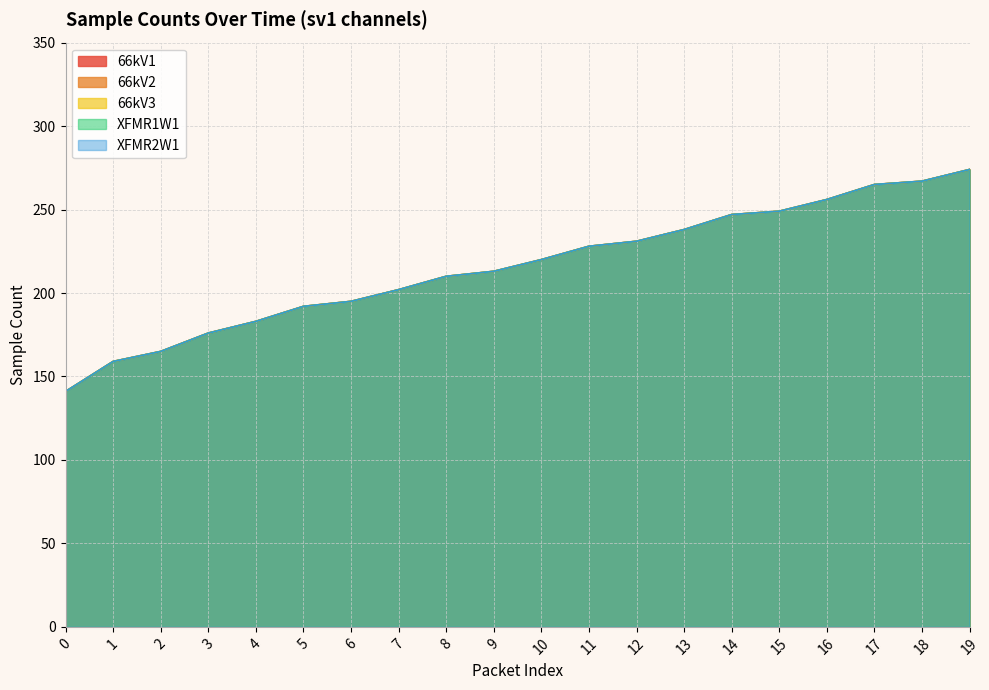

Reading left to right, transcribe all the data shown in this chart.

66kV1: 141	159	165	176	183	192	195	202	210	213	220	228	231	238	247	249	256	265	267	274
66kV2: 141	159	165	176	183	192	195	202	210	213	220	228	231	238	247	249	256	265	267	274
66kV3: 141	159	165	176	183	192	195	202	210	213	220	228	231	238	247	249	256	265	267	274
XFMR1W1: 141	159	165	176	183	192	195	202	210	213	220	228	231	238	247	249	256	265	267	274
XFMR2W1: 141	159	165	176	183	192	195	202	210	213	220	228	231	238	247	249	256	265	267	274